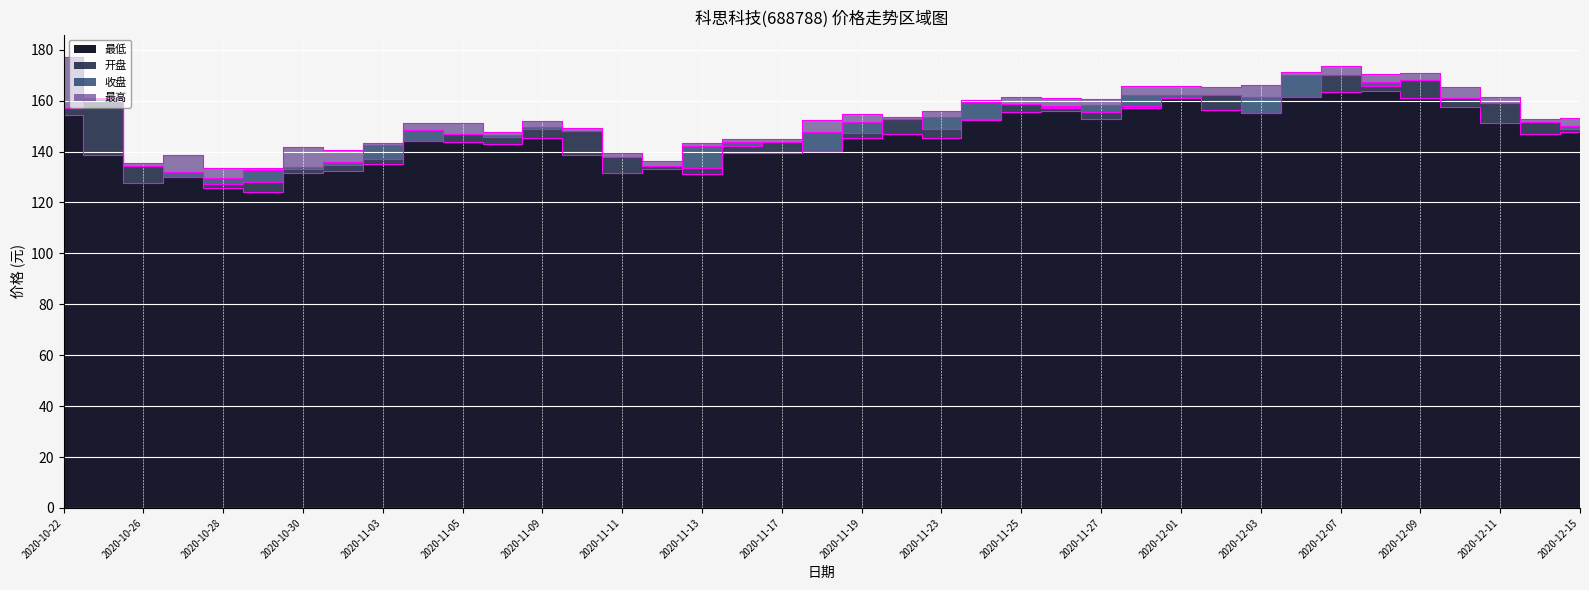

What is the sum of all 最高 values?

6008.0